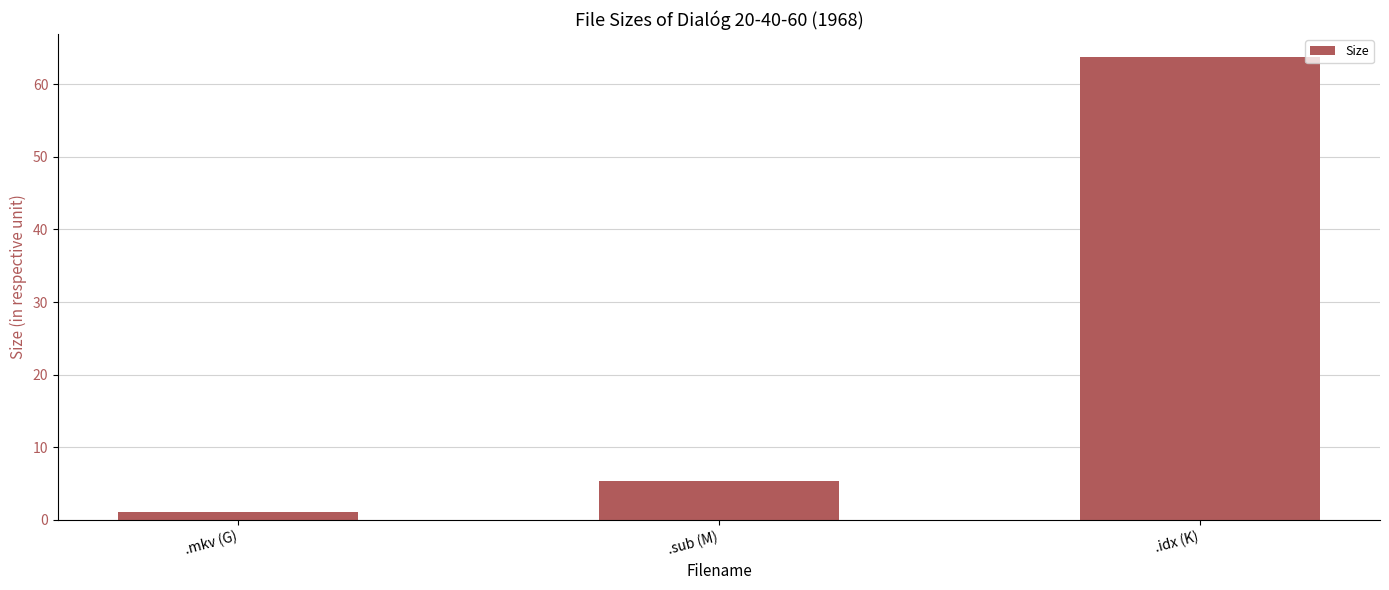

What is the label of the 2nd bar from the left?

.sub (M)